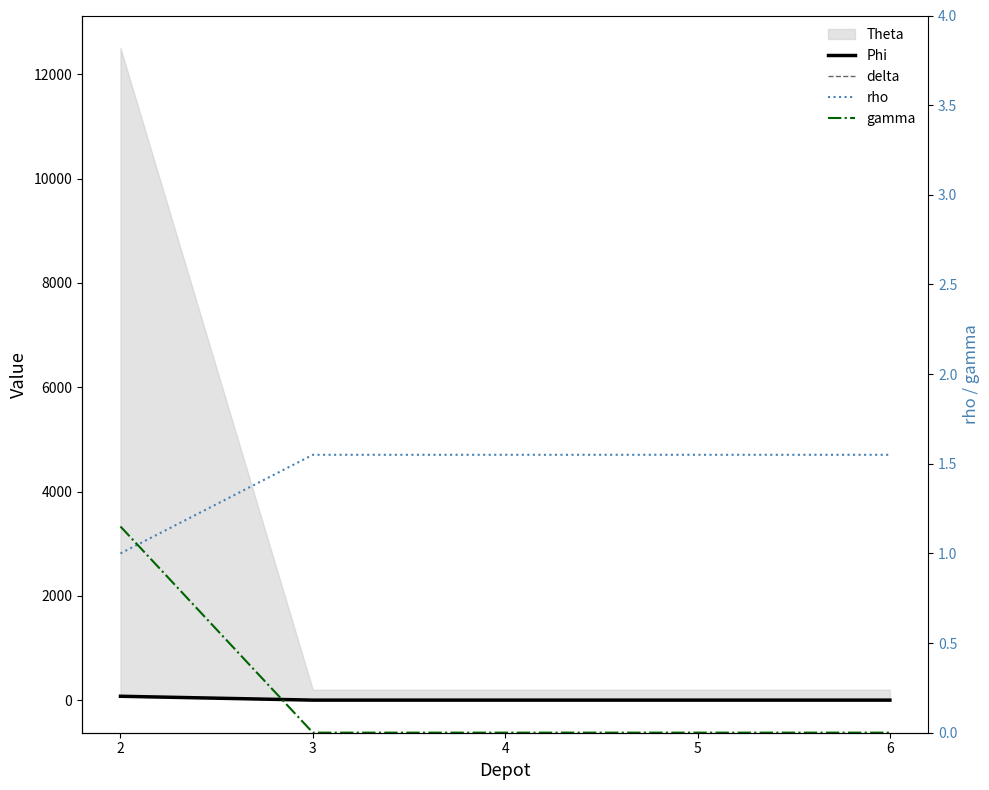

Which category has the highest value across all series?

2